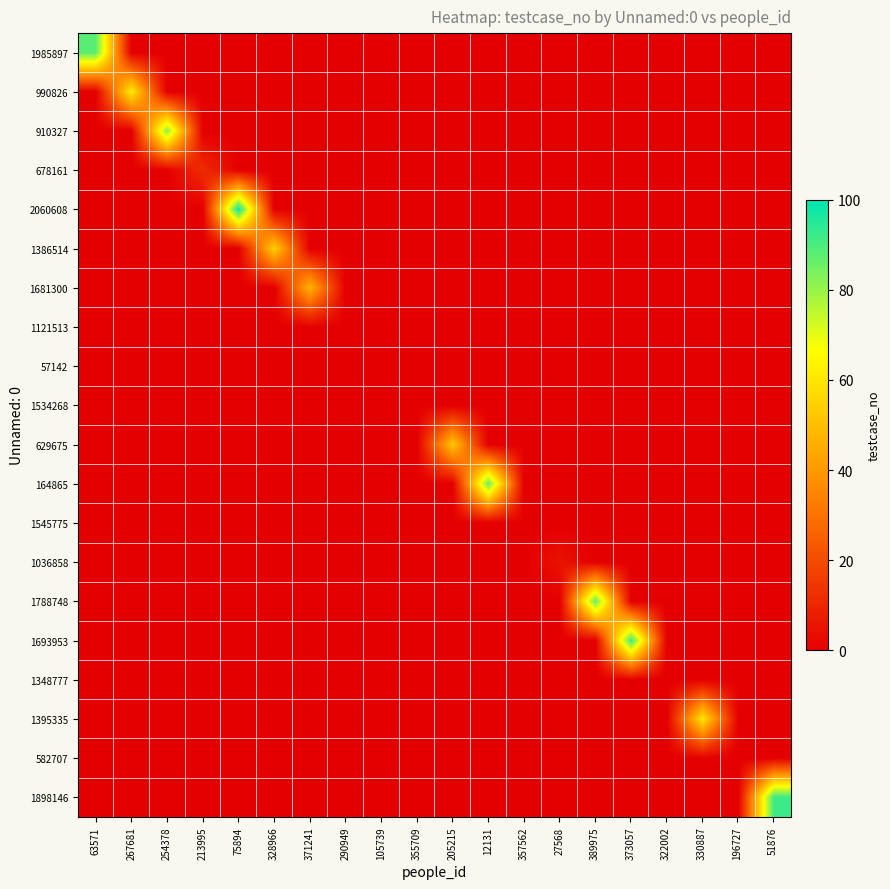

Reading left to right, transcribe all the data shown in this chart.

1985897: 63571=88	267681=0	254378=0	213995=0	75894=0	328966=0	371241=0	290949=0	105739=0	355709=0	205215=0	12131=0	357562=0	27568=0	389975=0	373057=0	322002=0	330887=0	196727=0	51876=0
990826: 63571=0	267681=62	254378=0	213995=0	75894=0	328966=0	371241=0	290949=0	105739=0	355709=0	205215=0	12131=0	357562=0	27568=0	389975=0	373057=0	322002=0	330887=0	196727=0	51876=0
910327: 63571=0	267681=0	254378=82	213995=0	75894=0	328966=0	371241=0	290949=0	105739=0	355709=0	205215=0	12131=0	357562=0	27568=0	389975=0	373057=0	322002=0	330887=0	196727=0	51876=0
678161: 63571=0	267681=0	254378=0	213995=12	75894=0	328966=0	371241=0	290949=0	105739=0	355709=0	205215=0	12131=0	357562=0	27568=0	389975=0	373057=0	322002=0	330887=0	196727=0	51876=0
2060608: 63571=0	267681=0	254378=0	213995=0	75894=98	328966=0	371241=0	290949=0	105739=0	355709=0	205215=0	12131=0	357562=0	27568=0	389975=0	373057=0	322002=0	330887=0	196727=0	51876=0
1386514: 63571=0	267681=0	254378=0	213995=0	75894=0	328966=54	371241=0	290949=0	105739=0	355709=0	205215=0	12131=0	357562=0	27568=0	389975=0	373057=0	322002=0	330887=0	196727=0	51876=0
1681300: 63571=0	267681=0	254378=0	213995=0	75894=0	328966=0	371241=47	290949=0	105739=0	355709=0	205215=0	12131=0	357562=0	27568=0	389975=0	373057=0	322002=0	330887=0	196727=0	51876=0
1121513: 63571=0	267681=0	254378=0	213995=0	75894=0	328966=0	371241=0	290949=0	105739=0	355709=0	205215=0	12131=0	357562=0	27568=0	389975=0	373057=0	322002=0	330887=0	196727=0	51876=0
57142: 63571=0	267681=0	254378=0	213995=0	75894=0	328966=0	371241=0	290949=0	105739=0	355709=0	205215=0	12131=0	357562=0	27568=0	389975=0	373057=0	322002=0	330887=0	196727=0	51876=0
1534268: 63571=0	267681=0	254378=0	213995=0	75894=0	328966=0	371241=0	290949=0	105739=0	355709=0	205215=0	12131=0	357562=0	27568=0	389975=0	373057=0	322002=0	330887=0	196727=0	51876=0
629675: 63571=0	267681=0	254378=0	213995=0	75894=0	328966=0	371241=0	290949=0	105739=0	355709=0	205215=52	12131=0	357562=0	27568=0	389975=0	373057=0	322002=0	330887=0	196727=0	51876=0
164865: 63571=0	267681=0	254378=0	213995=0	75894=0	328966=0	371241=0	290949=0	105739=0	355709=0	205215=0	12131=86	357562=0	27568=0	389975=0	373057=0	322002=0	330887=0	196727=0	51876=0
1545775: 63571=0	267681=0	254378=0	213995=0	75894=0	328966=0	371241=0	290949=0	105739=0	355709=0	205215=0	12131=0	357562=0	27568=0	389975=0	373057=0	322002=0	330887=0	196727=0	51876=0
1036858: 63571=0	267681=0	254378=0	213995=0	75894=0	328966=0	371241=0	290949=0	105739=0	355709=0	205215=0	12131=0	357562=0	27568=5	389975=0	373057=0	322002=0	330887=0	196727=0	51876=0
1788748: 63571=0	267681=0	254378=0	213995=0	75894=0	328966=0	371241=0	290949=0	105739=0	355709=0	205215=0	12131=0	357562=0	27568=0	389975=87	373057=0	322002=0	330887=0	196727=0	51876=0
1693953: 63571=0	267681=0	254378=0	213995=0	75894=0	328966=0	371241=0	290949=0	105739=0	355709=0	205215=0	12131=0	357562=0	27568=0	389975=0	373057=92	322002=0	330887=0	196727=0	51876=0
1348777: 63571=0	267681=0	254378=0	213995=0	75894=0	328966=0	371241=0	290949=0	105739=0	355709=0	205215=0	12131=0	357562=0	27568=0	389975=0	373057=0	322002=0	330887=0	196727=0	51876=0
1395335: 63571=0	267681=0	254378=0	213995=0	75894=0	328966=0	371241=0	290949=0	105739=0	355709=0	205215=0	12131=0	357562=0	27568=0	389975=0	373057=0	322002=0	330887=60	196727=0	51876=0
582707: 63571=0	267681=0	254378=0	213995=0	75894=0	328966=0	371241=0	290949=0	105739=0	355709=0	205215=0	12131=0	357562=0	27568=0	389975=0	373057=0	322002=0	330887=0	196727=0	51876=0
1898146: 63571=0	267681=0	254378=0	213995=0	75894=0	328966=0	371241=0	290949=0	105739=0	355709=0	205215=0	12131=0	357562=0	27568=0	389975=0	373057=0	322002=0	330887=0	196727=0	51876=92